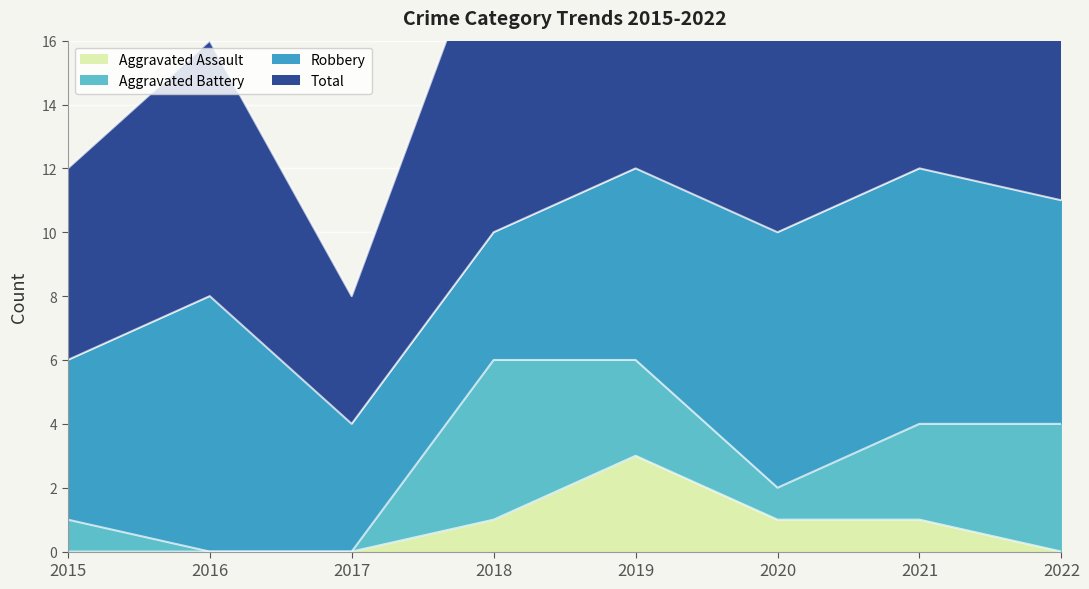

At which category does Total reach its first local peak?

2016